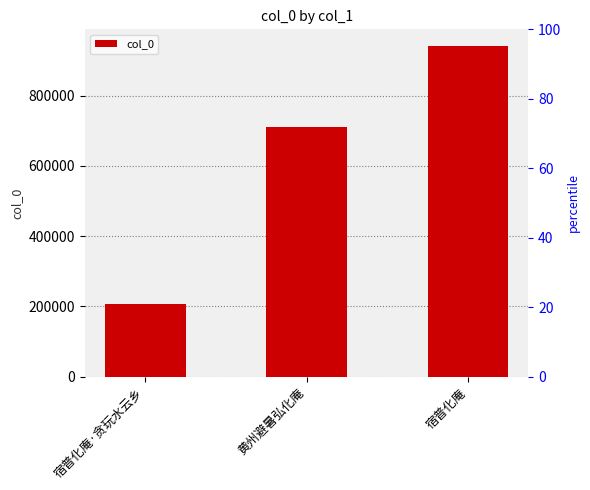

Reading left to right, list all the values displayed in this chart.

宿普化庵·贪玩水云乡=207440	黄州避暑弘化庵=710926	宿普化庵=941673